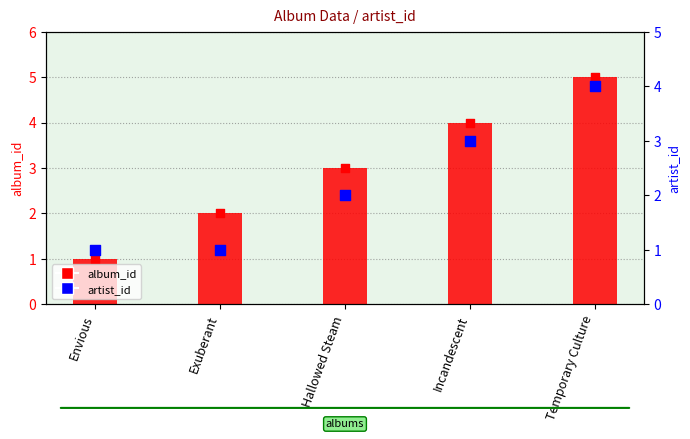

Is the value of album_id at Hallowed Steam greater than the value of artist_id at Temporary Culture?

No